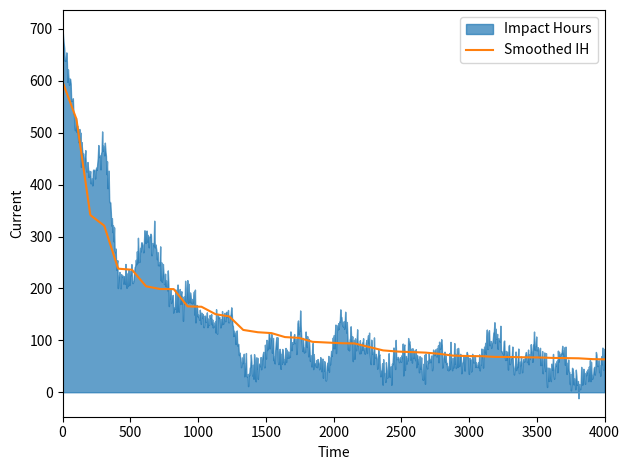

What is the maximum value for Smoothed IH?

598.1